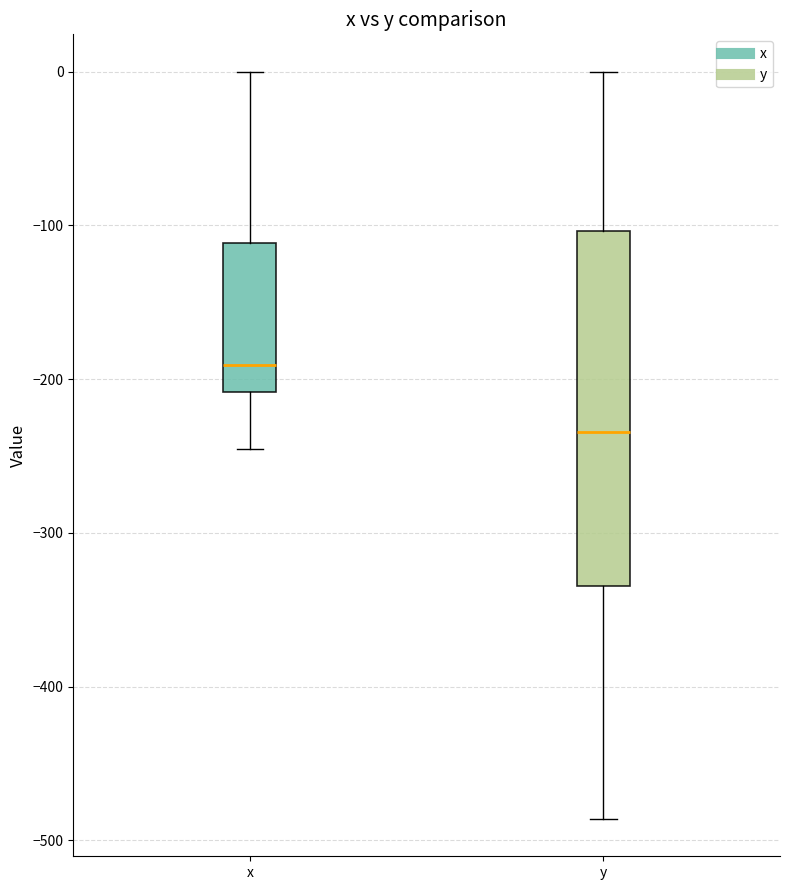

Reading left to right, transcribe this box plot: for each box, give where its median line is, the range the box spans, and where its two whiskers end, as read against the y-axis. The values are not printed on the chart, so give them approximately, as read against the axis.

x: median -190, box -210 to -110, whiskers -250 to 0
y: median -230, box -330 to -100, whiskers -490 to 0